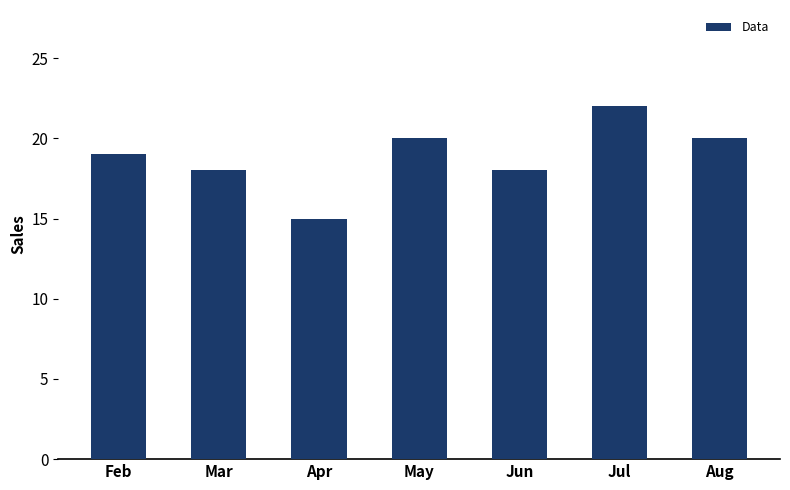

What is the smallest value displayed?

15